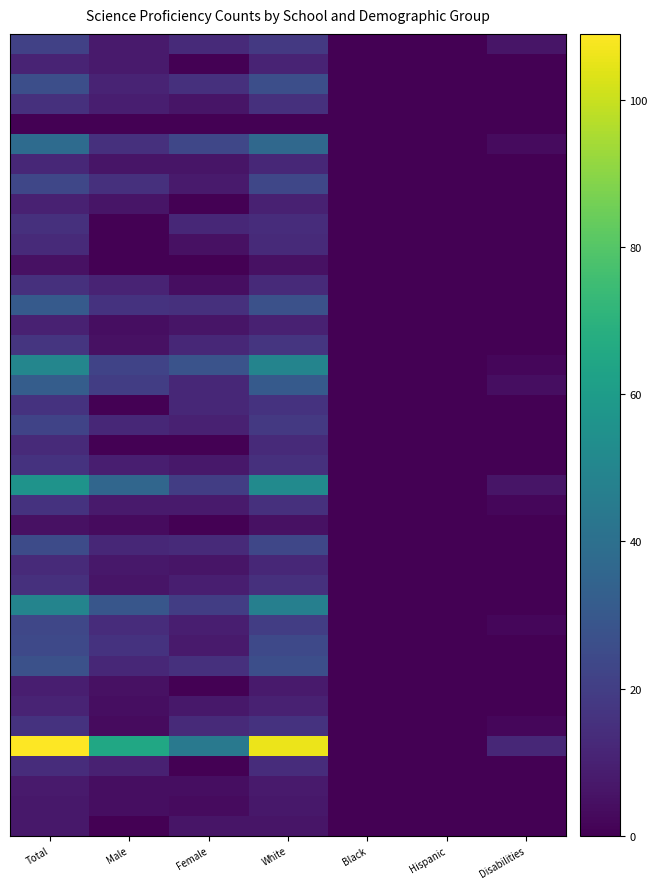

What is the difference between the highest and lowest values at Female?

44